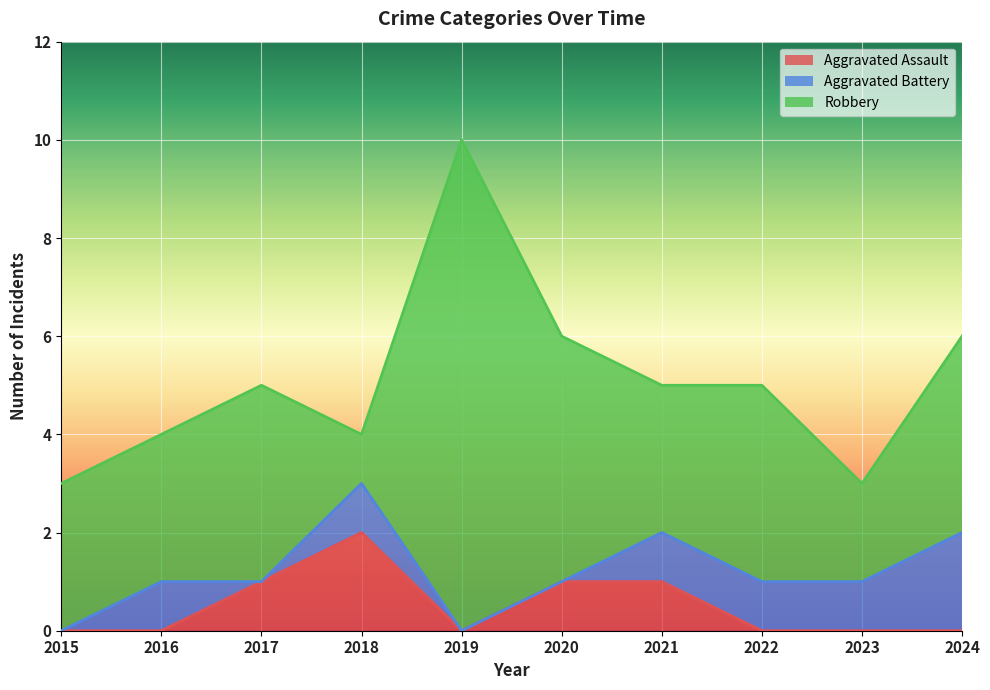

At which label is Aggravated Battery closest to 1?

2016